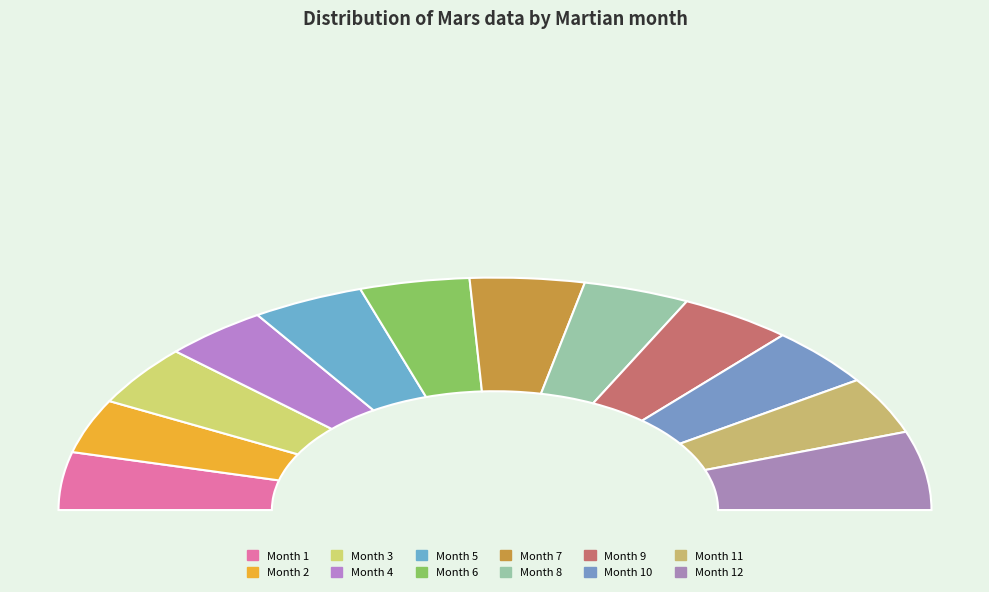

Is 12 the majority of the pie?

No